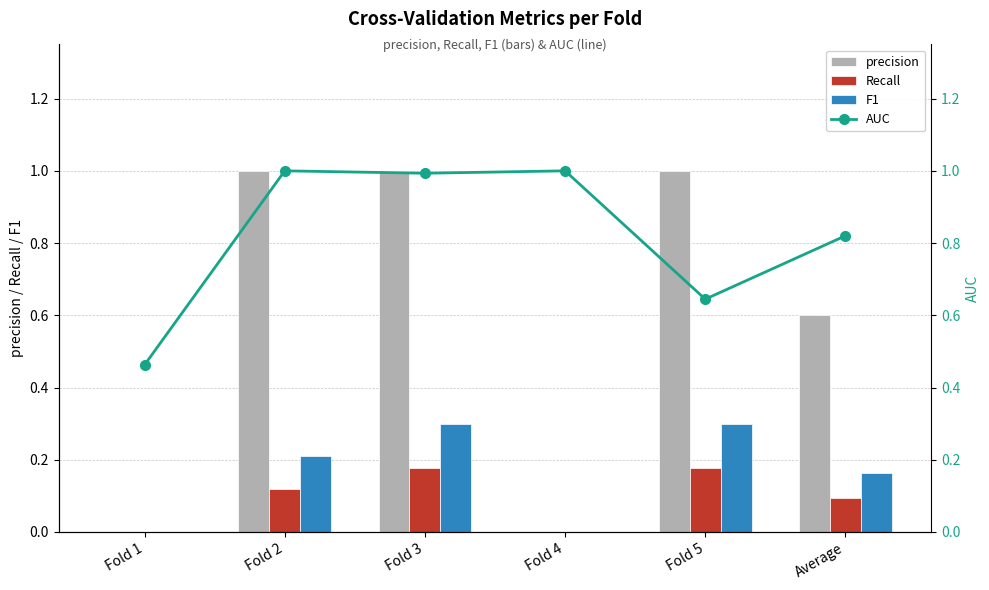

Which category has the highest value in the F1 series?

Fold 3